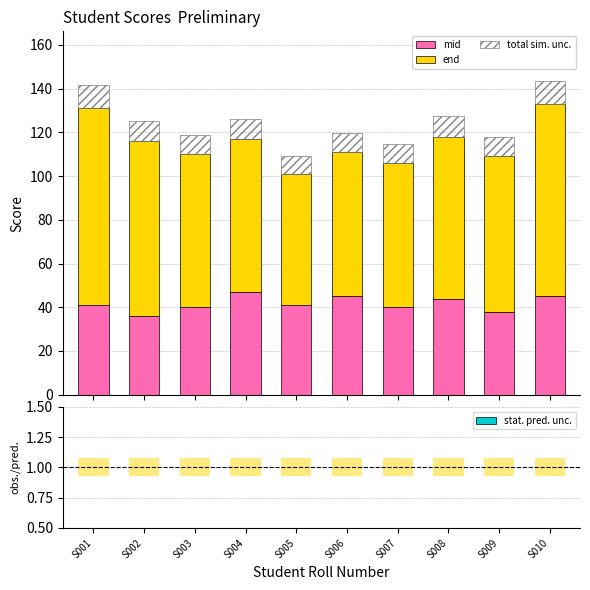

Which series has the widest spread of values?

end